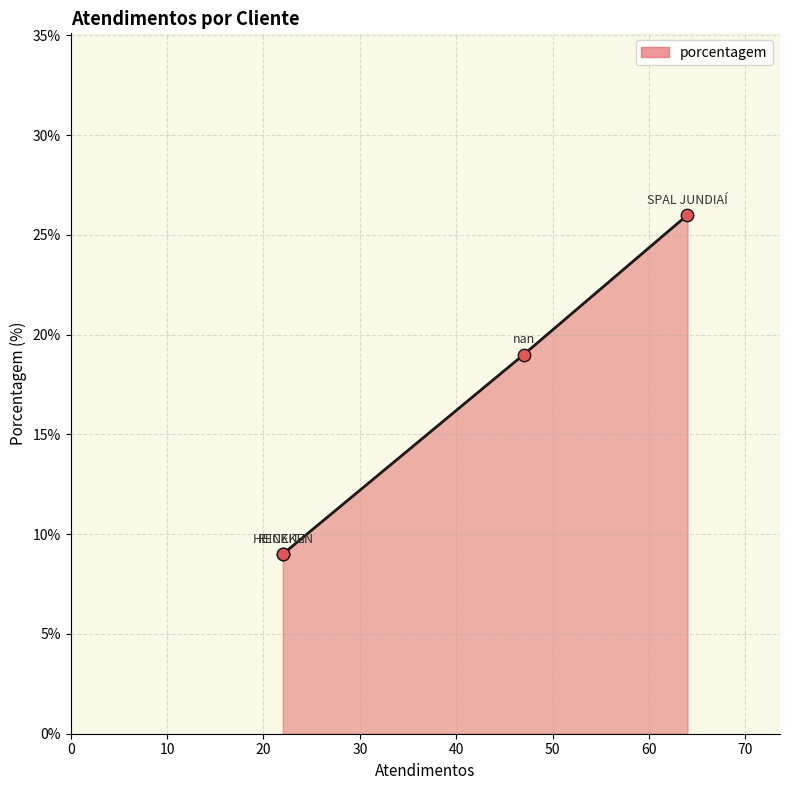

Approximately how many times larger is the value at SPAL JUNDIAÍ compared to RECKITT?

2.9